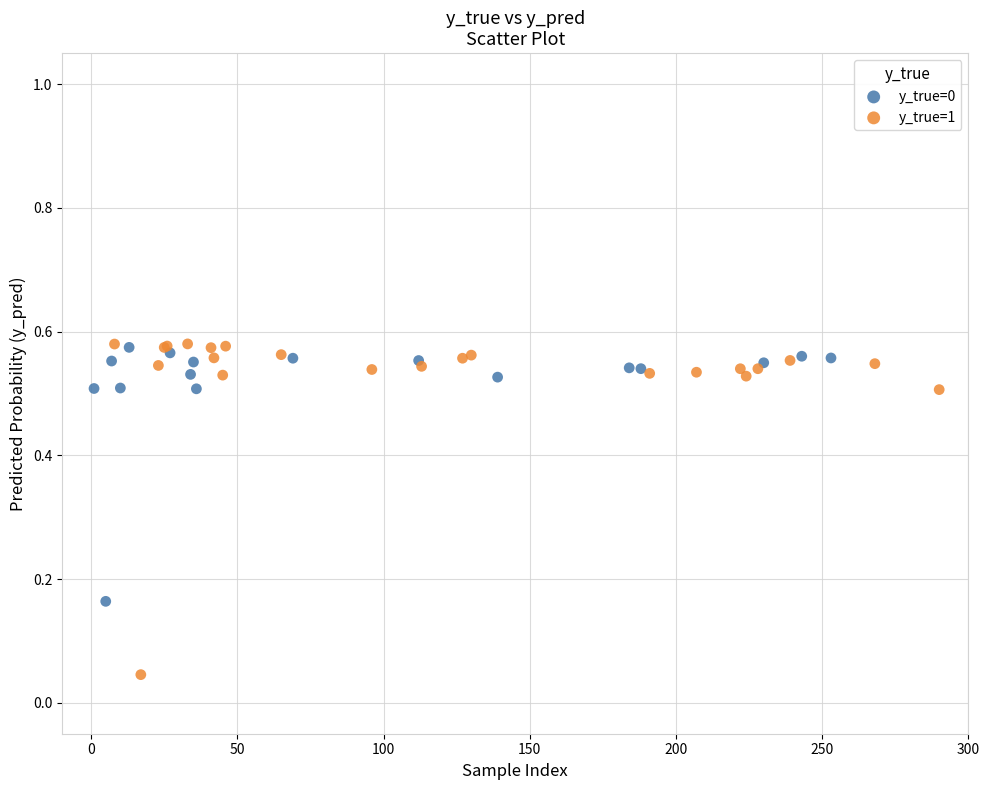

Which series reaches the minimum Y coordinate?

y_true=1